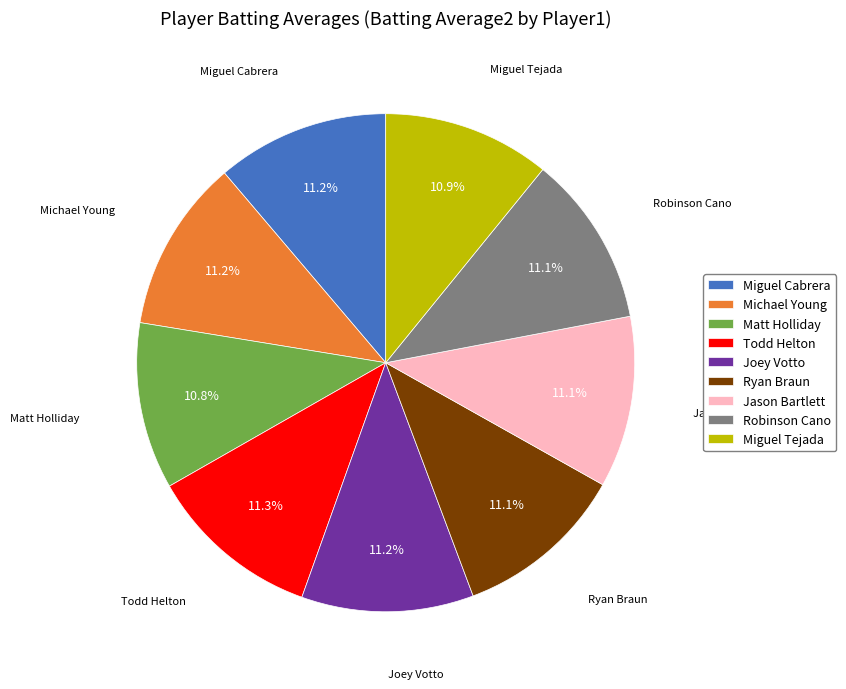

Do Ryan Braun and Miguel Cabrera together represent more than half of the pie?

No